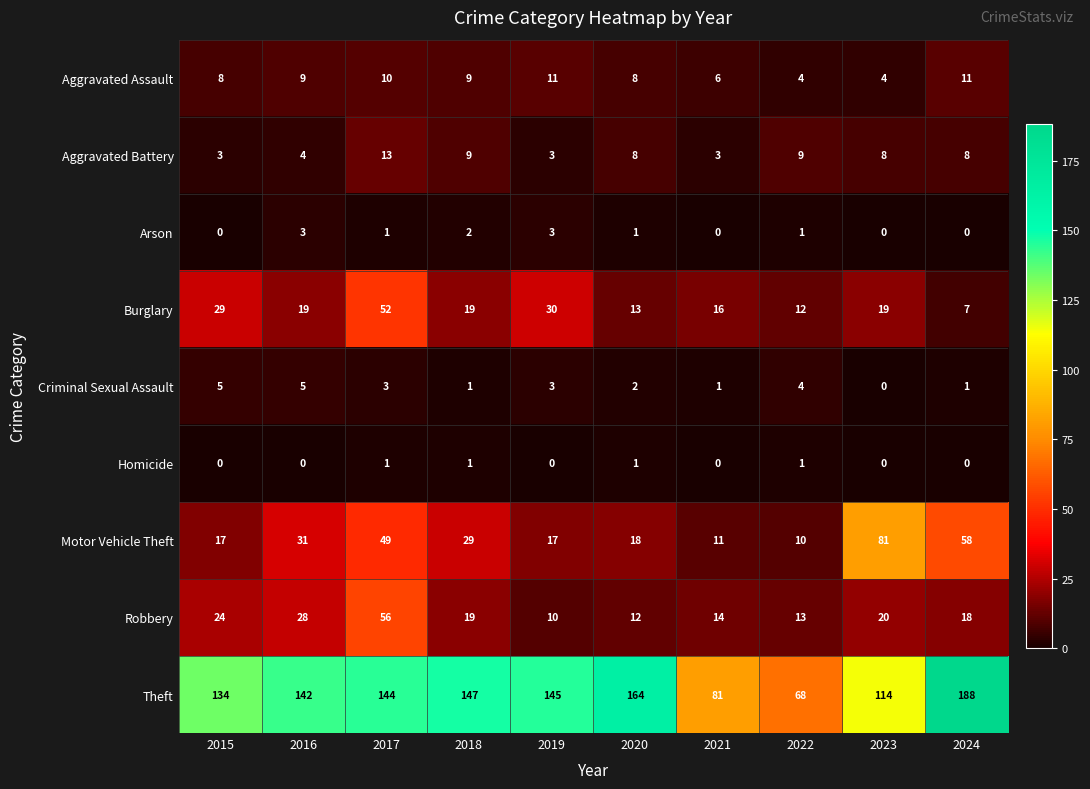

What is the sum of all Robbery values?

214